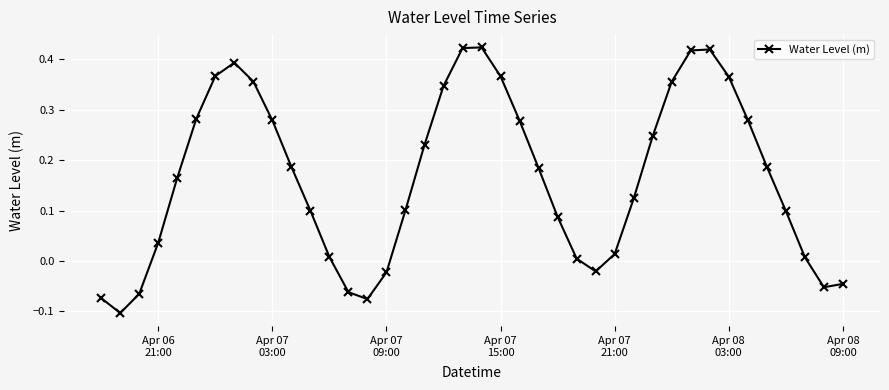

True or false: there are more than 2 points higher than both neighbors.

True